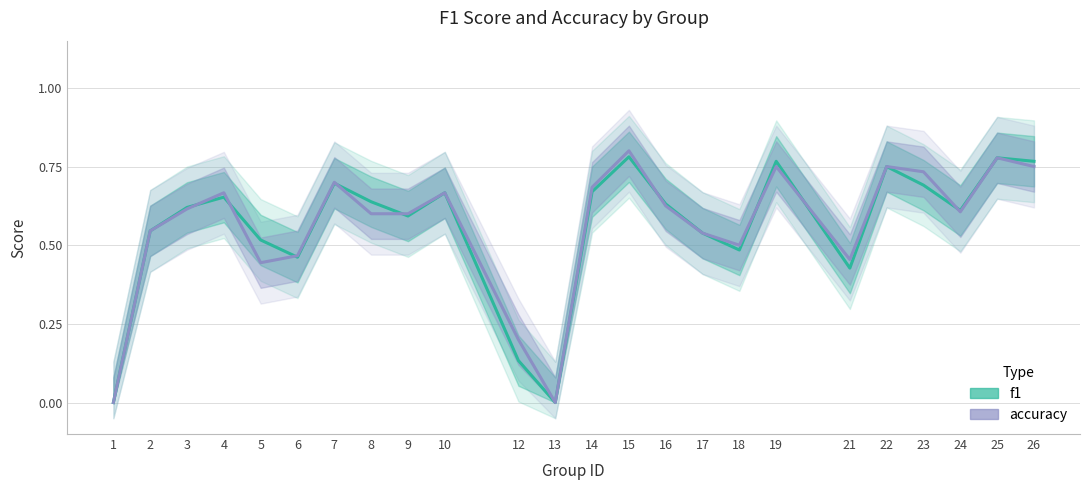

How many interior local valleys does the accuracy series have?

5